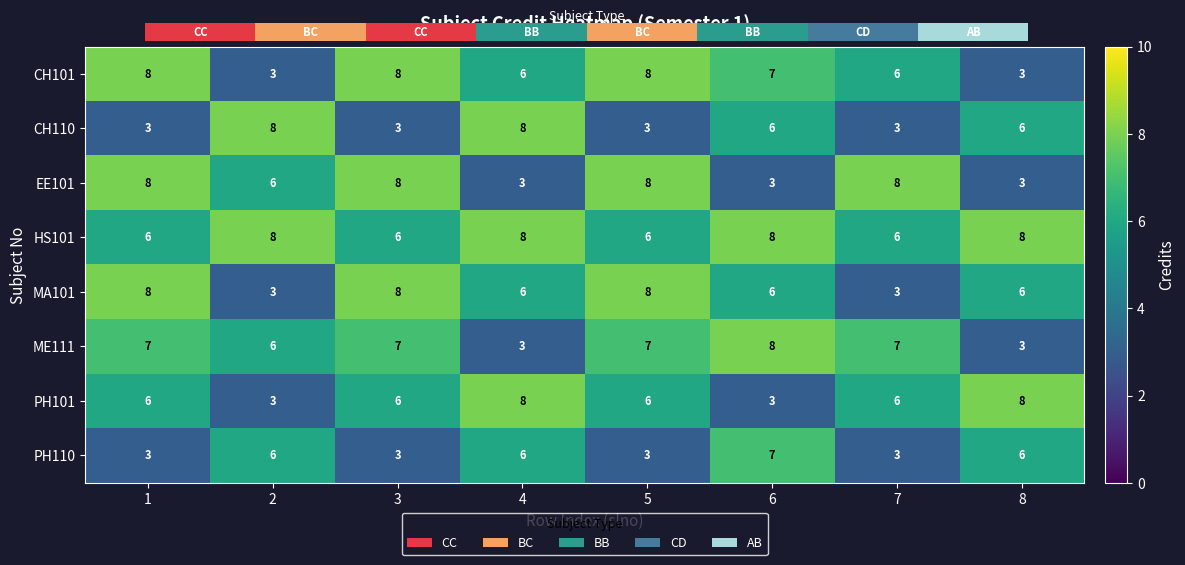

Reading left to right, list all the values displayed in this chart.

CH101: 1=8	2=3	3=8	4=6	5=8	6=7	7=6	8=3
CH110: 1=3	2=8	3=3	4=8	5=3	6=6	7=3	8=6
EE101: 1=8	2=6	3=8	4=3	5=8	6=3	7=8	8=3
HS101: 1=6	2=8	3=6	4=8	5=6	6=8	7=6	8=8
MA101: 1=8	2=3	3=8	4=6	5=8	6=6	7=3	8=6
ME111: 1=7	2=6	3=7	4=3	5=7	6=8	7=7	8=3
PH101: 1=6	2=3	3=6	4=8	5=6	6=3	7=6	8=8
PH110: 1=3	2=6	3=3	4=6	5=3	6=7	7=3	8=6